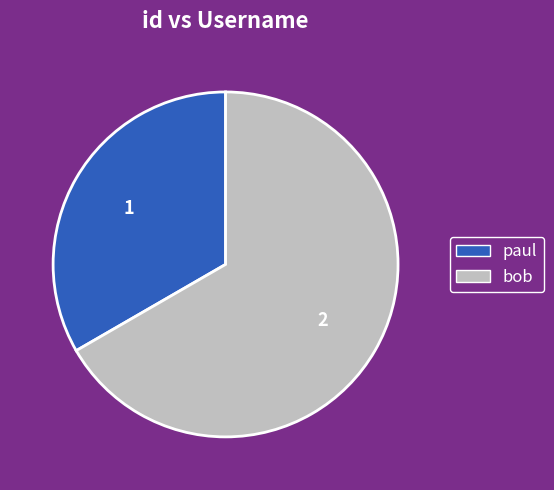

Is the sum of paul and bob greater than half?

Yes